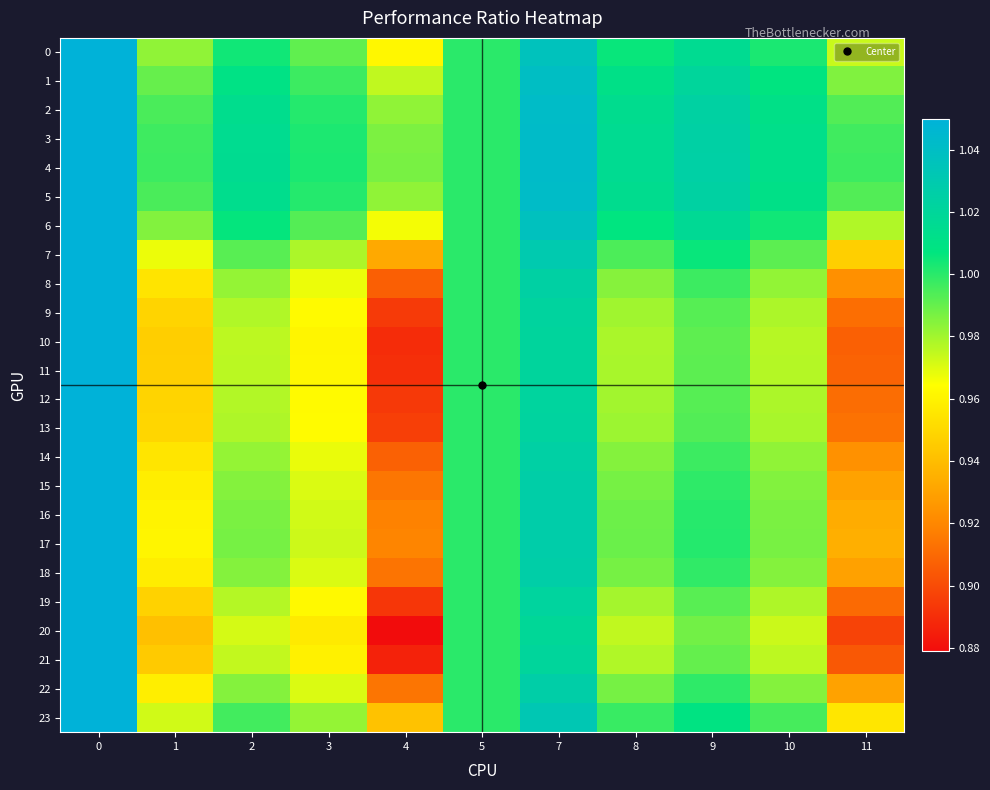

At how many categories does at least one series exceed 1?

7